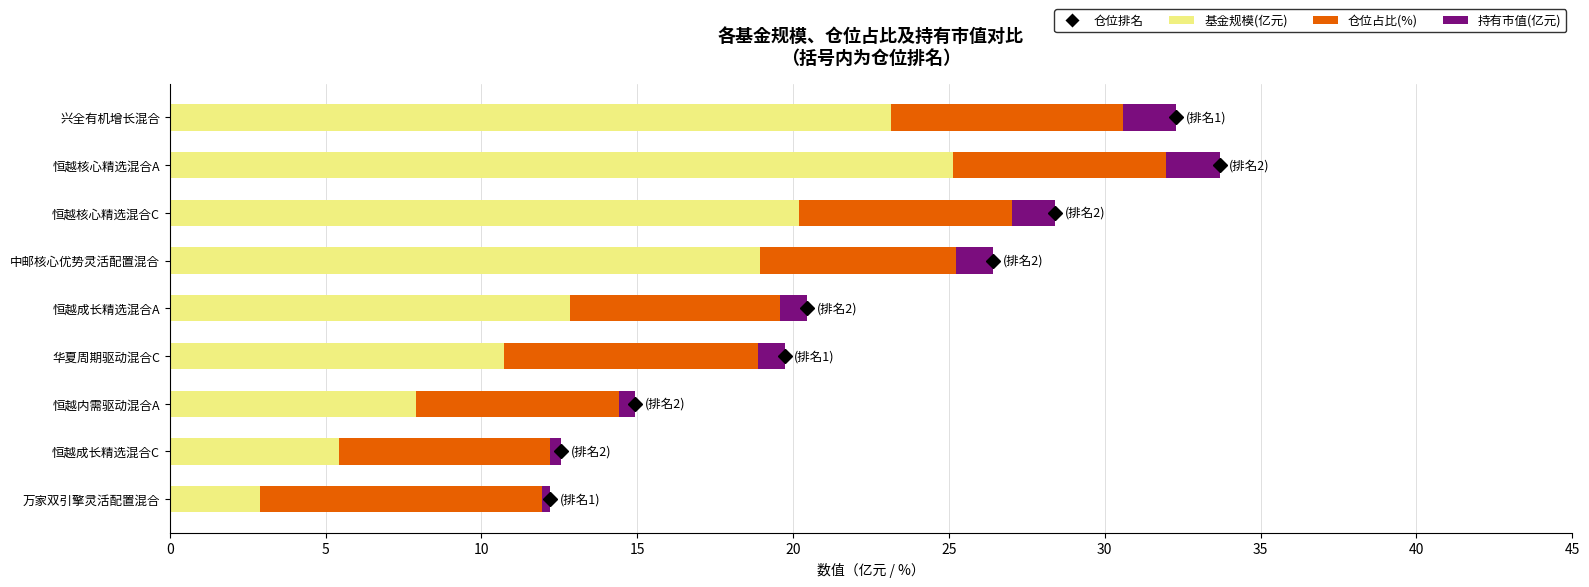

What is the total value across all series at 恒越核心精选混合C?

28.4